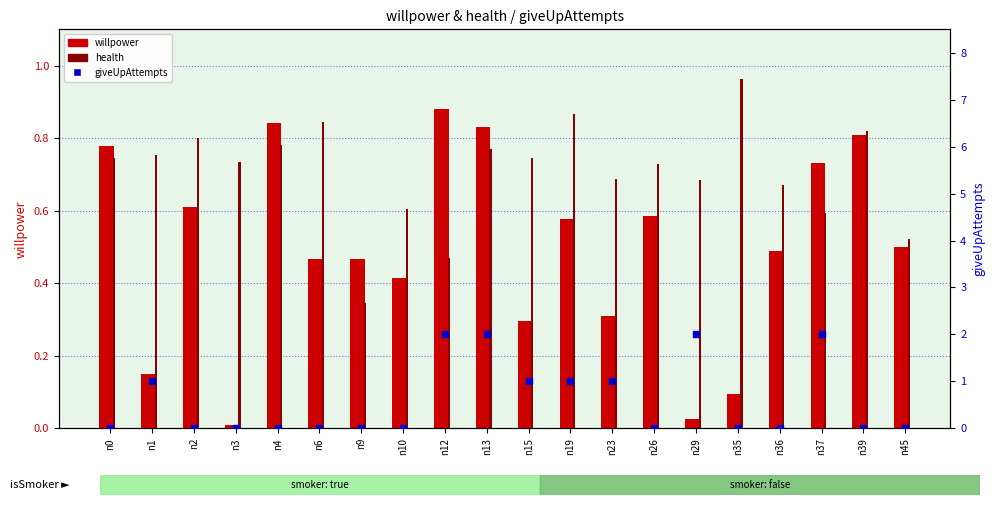

Read the willpower value at n6.

0.5